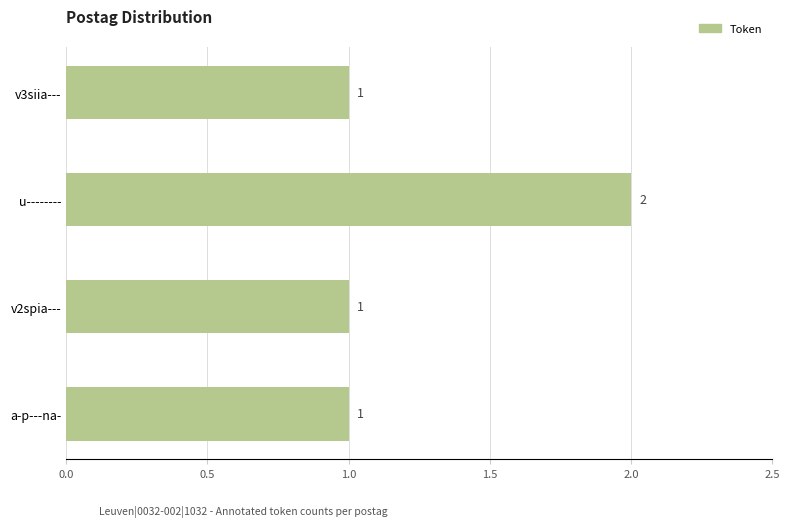

Does the chart contain any negative values?

No